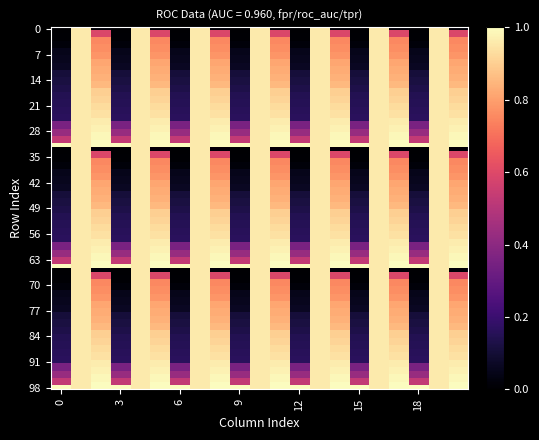

Which label corresponds to the smallest value in the chart?

fpr